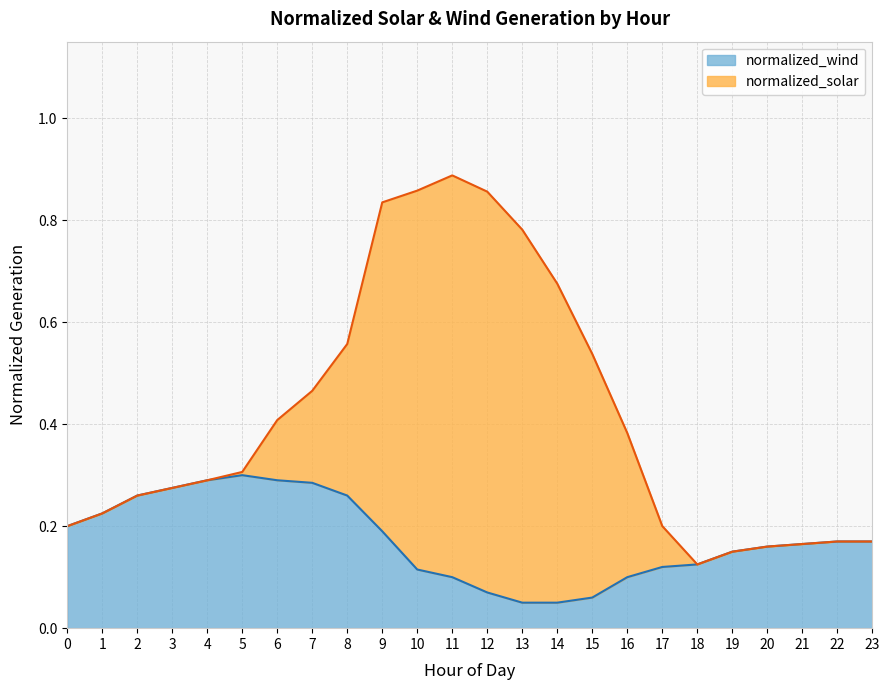

Does the chart have visible grid lines?

Yes